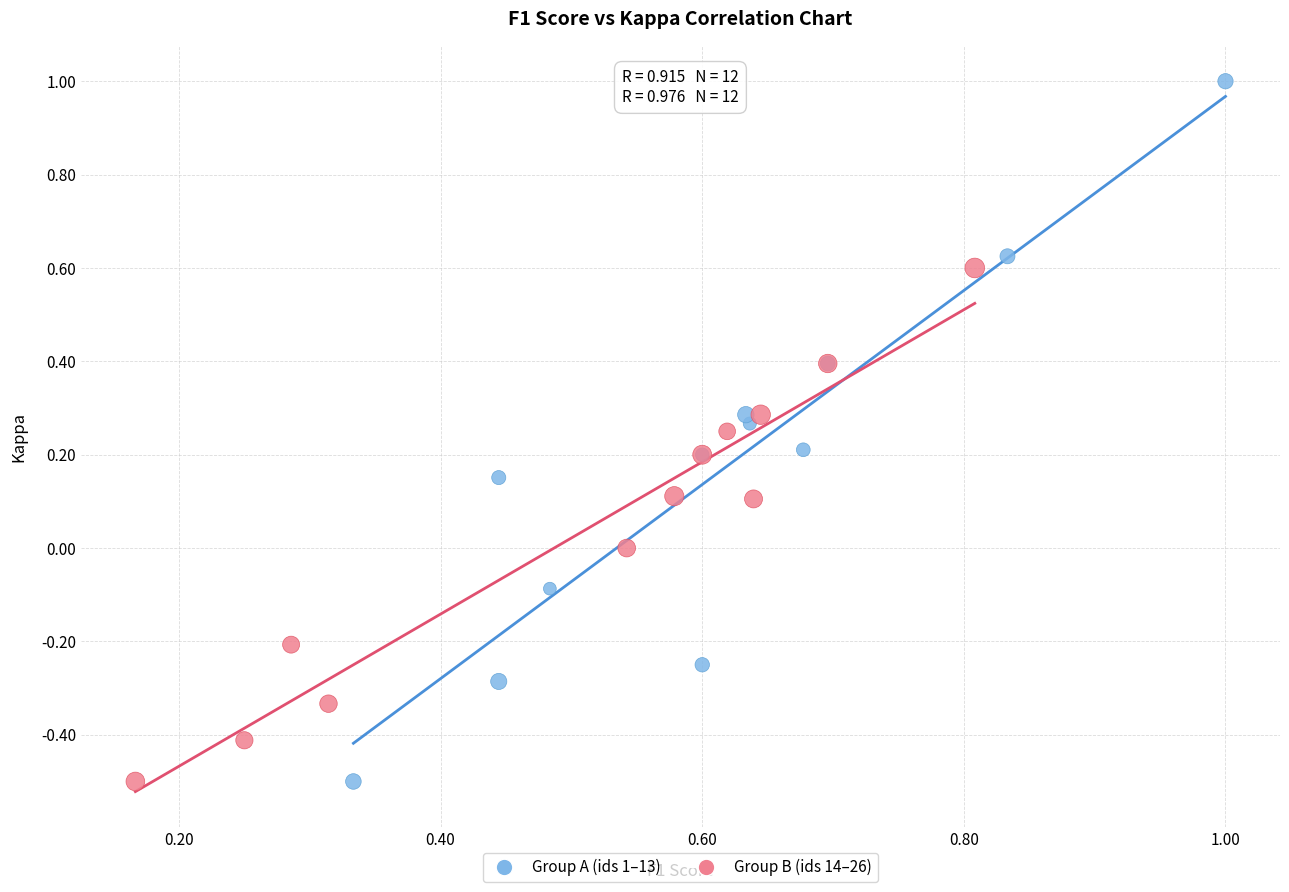

What are all the series names shown in the legend?

Group A (ids 1–13), Group B (ids 14–26)